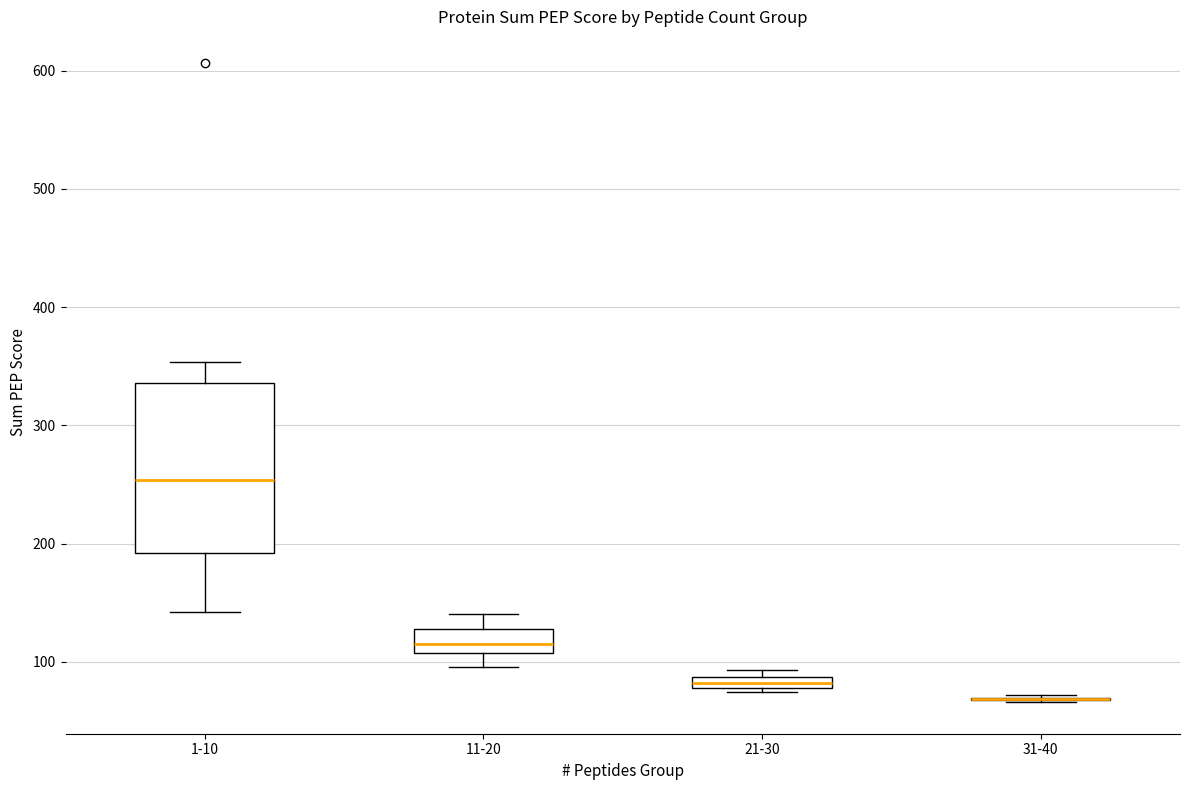

Where is the upper edge of the box for 21-30 on the y-axis? The values are not printed on the chart, so give them approximately, as read against the axis.

90